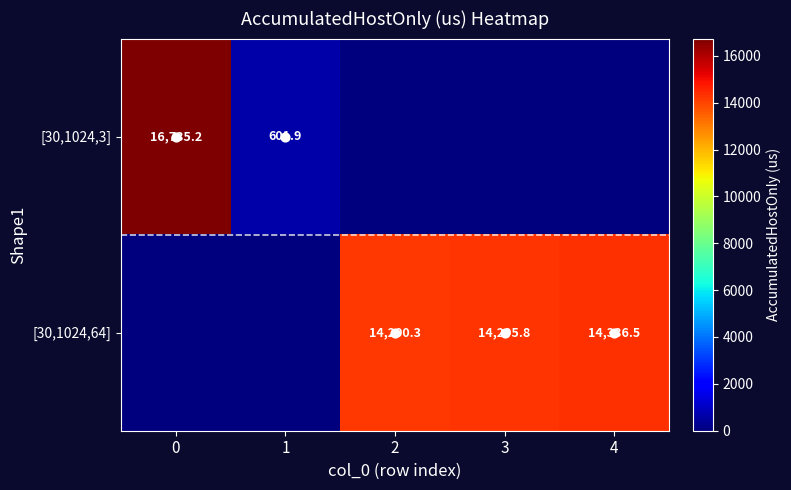

How many data points in [30,1024,64] are less than 14200?

2